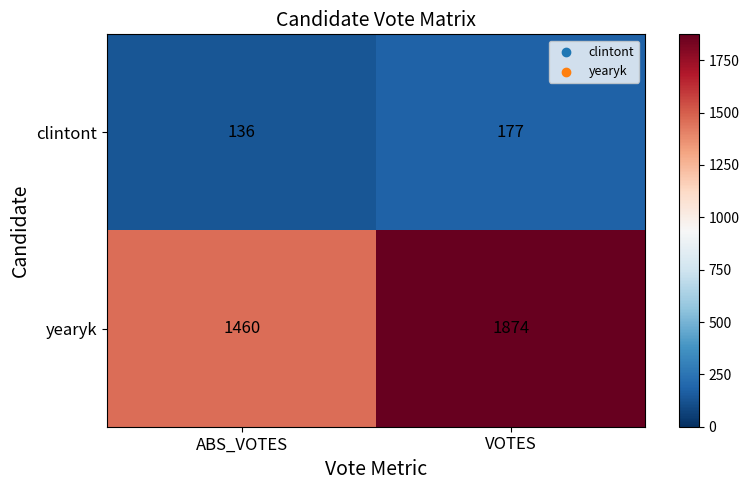

How many data points does each series have?

2